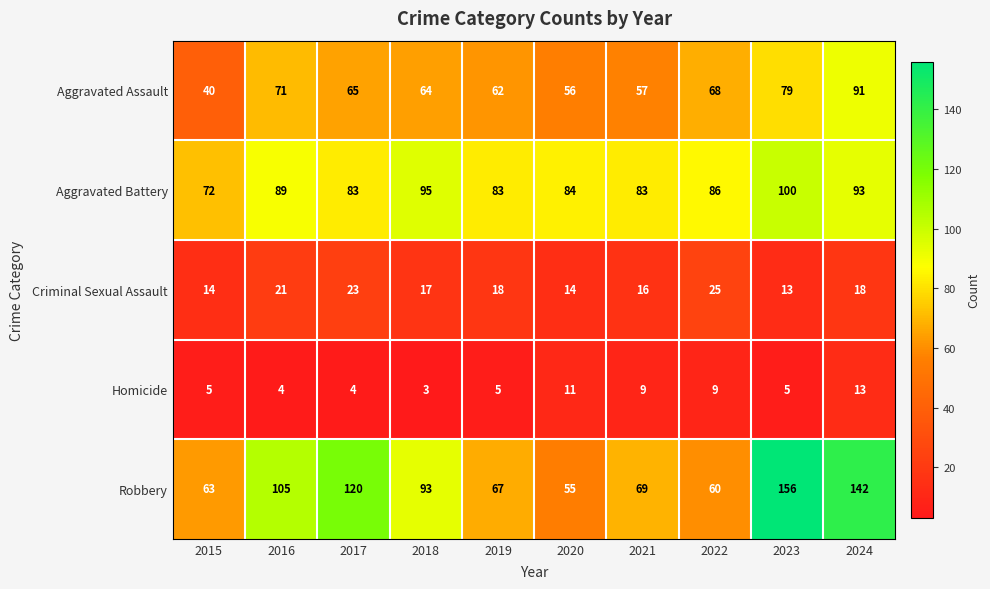

What is the sum of the Homicide values at 2023 and 2016?

9